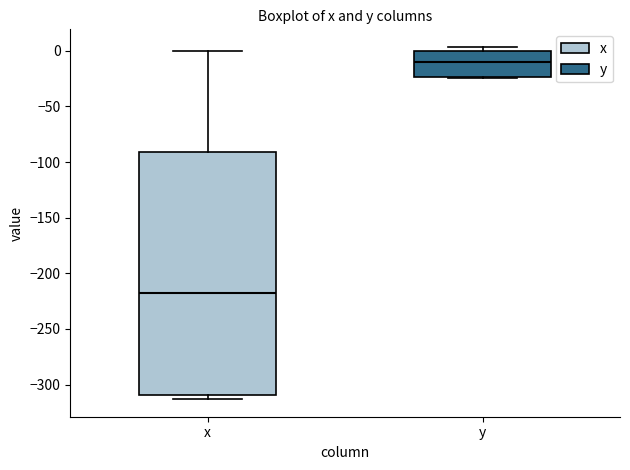

Which box is the tallest, from its lower edge to its upper edge?

x